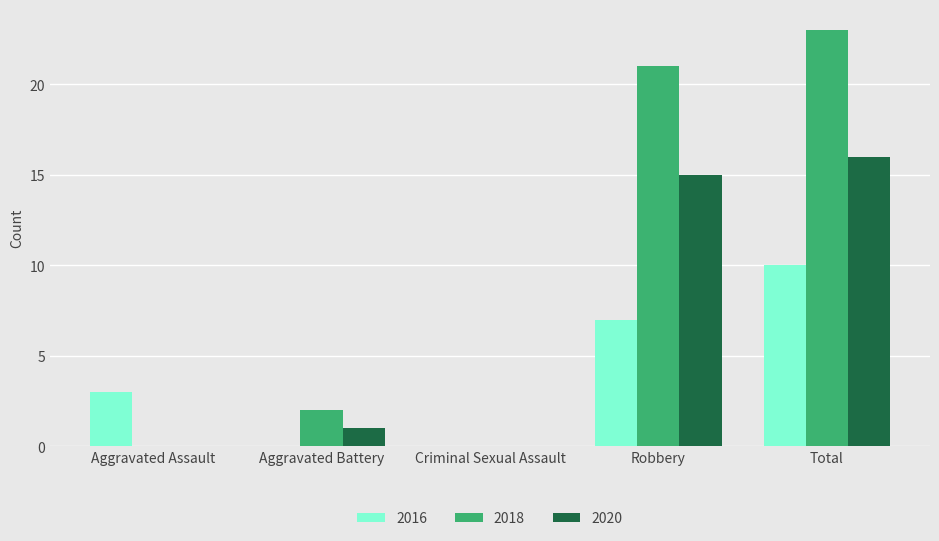

Between Aggravated Assault and Criminal Sexual Assault, which series saw the biggest shift?

2016